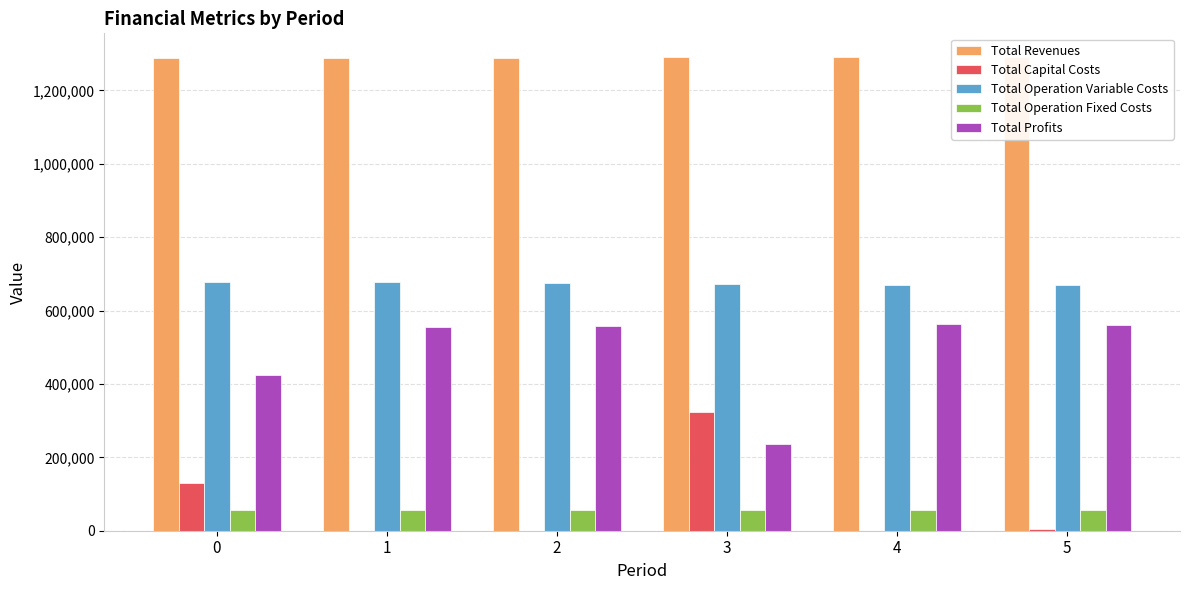

How many values in the Total Revenues series exceed 1290861?

3